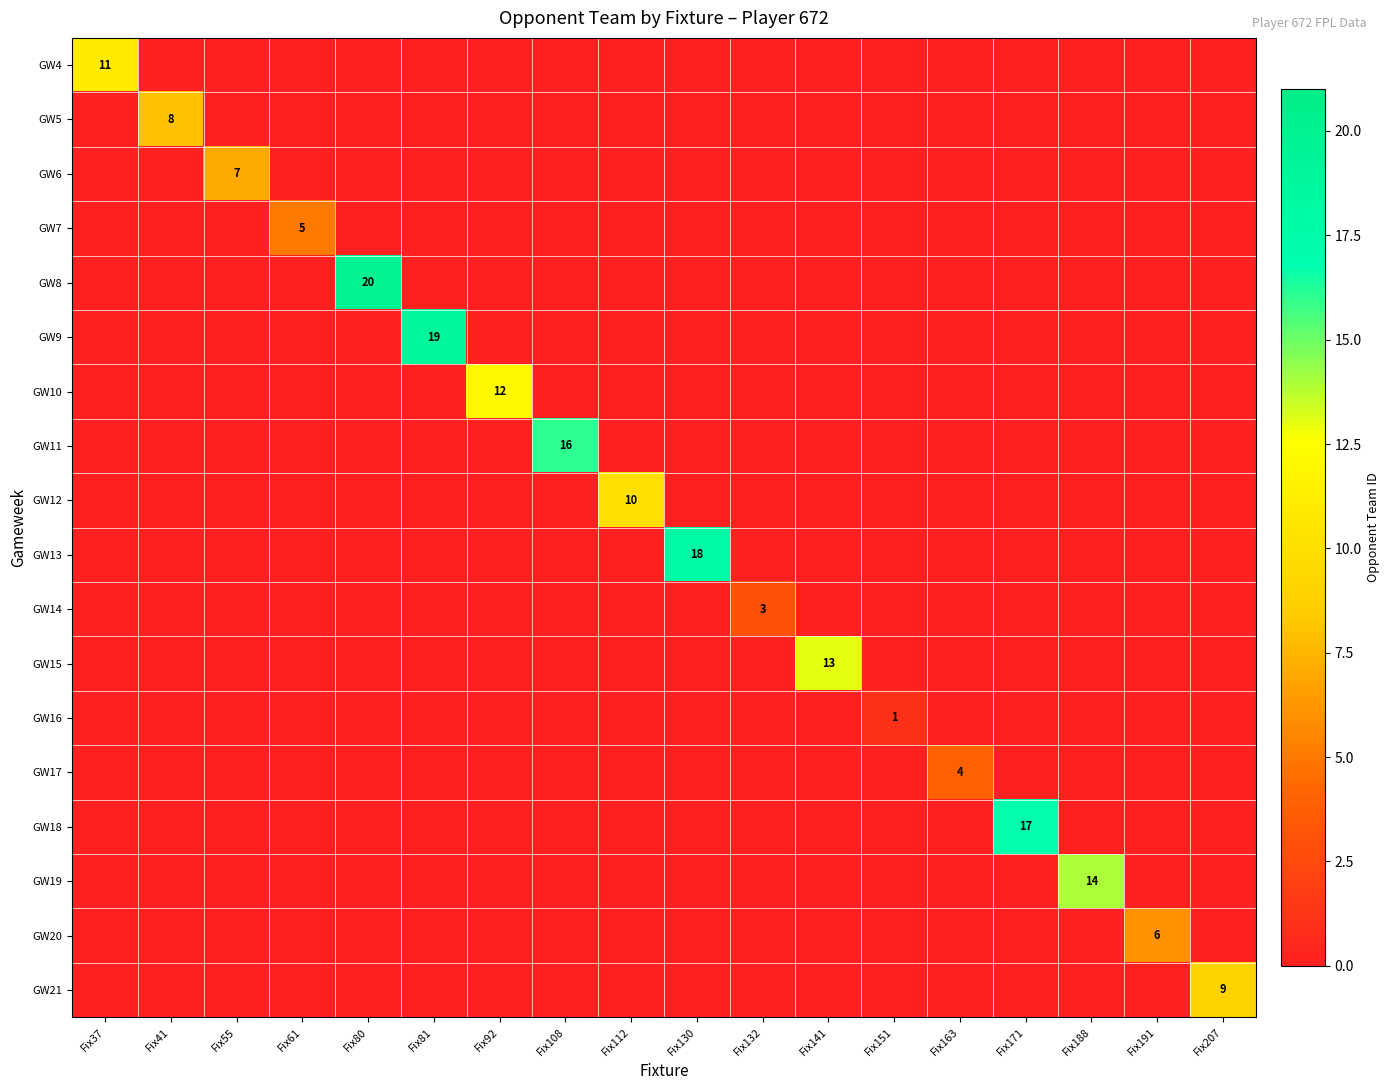

What is the greatest value displayed?

20.0